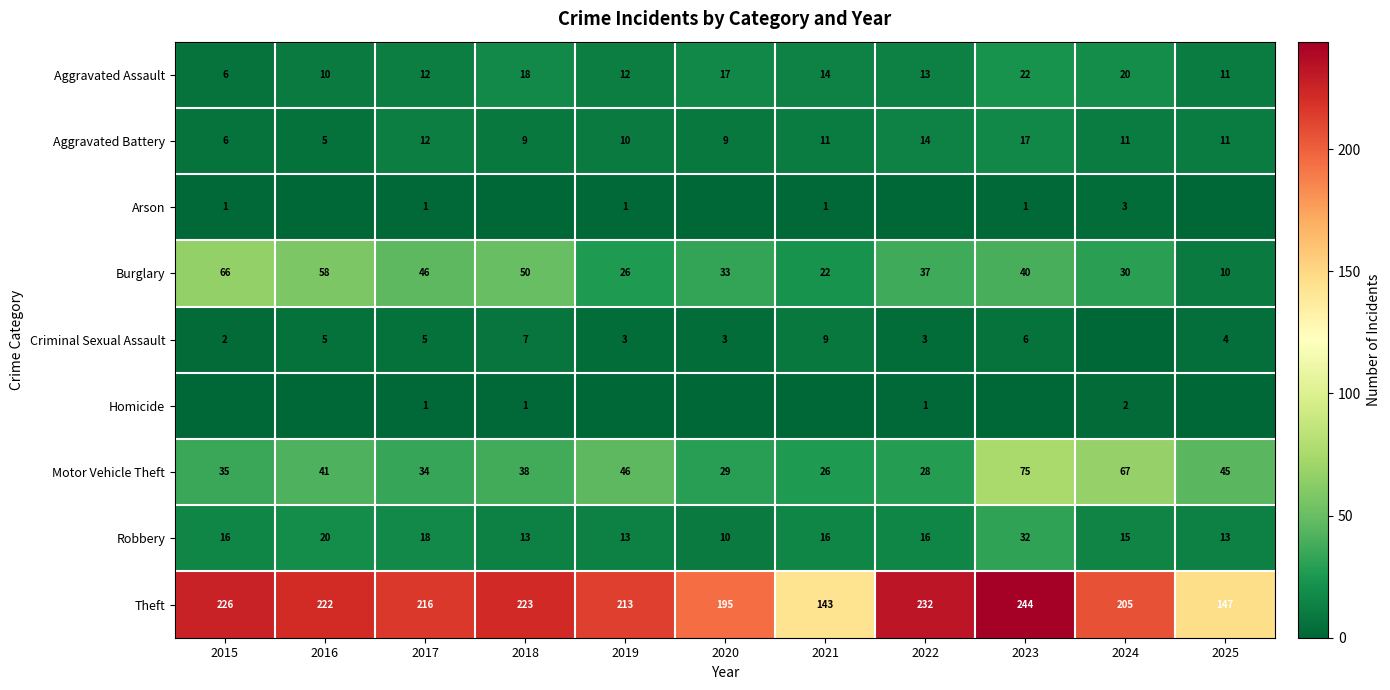

Which has a higher value, 2017 or 2015?

2017